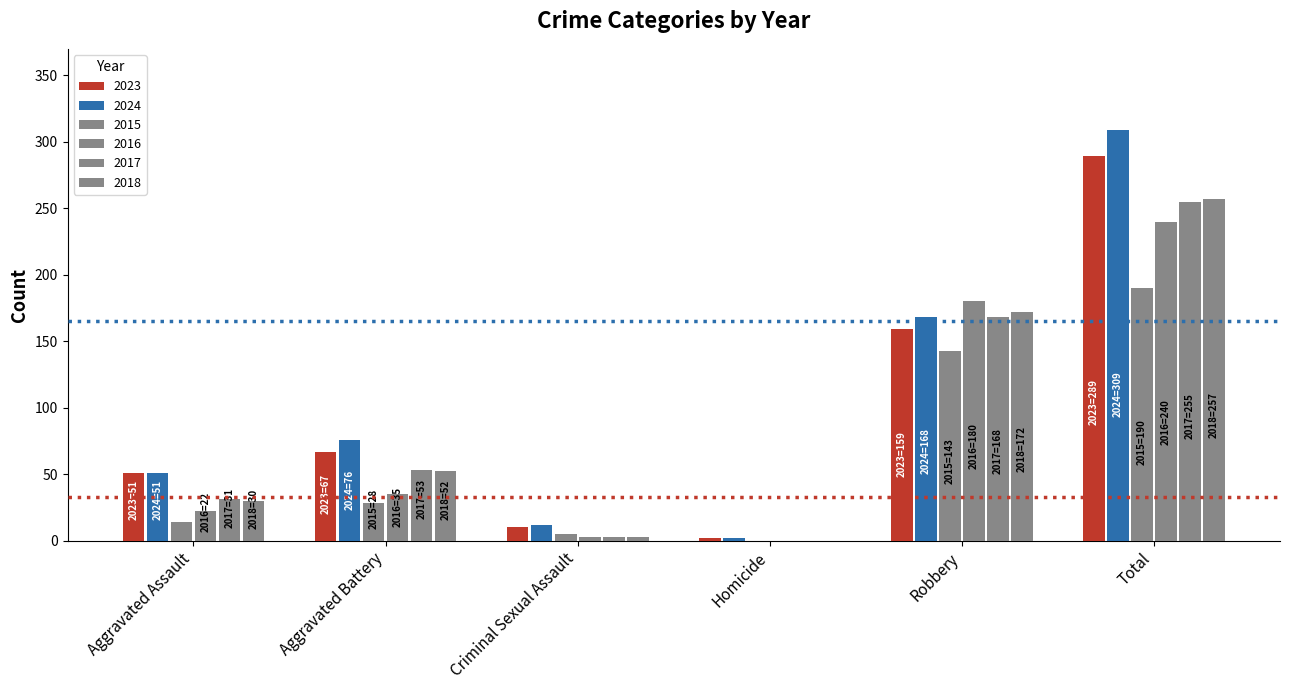

Which series has the largest total across all categories?

2024